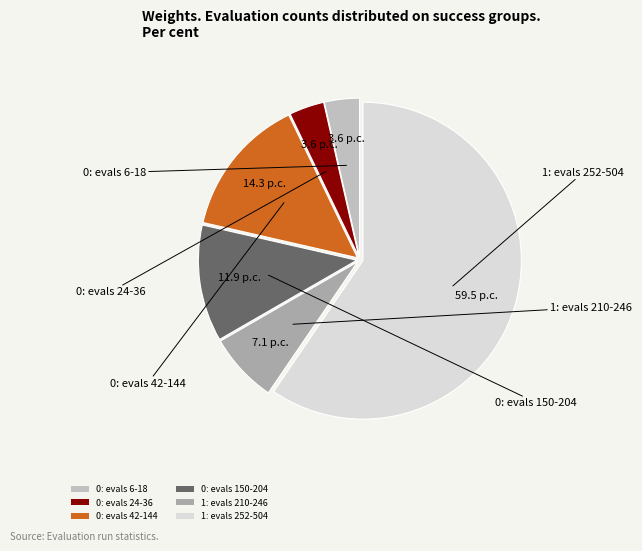

Count the number of slices in the pie.

6